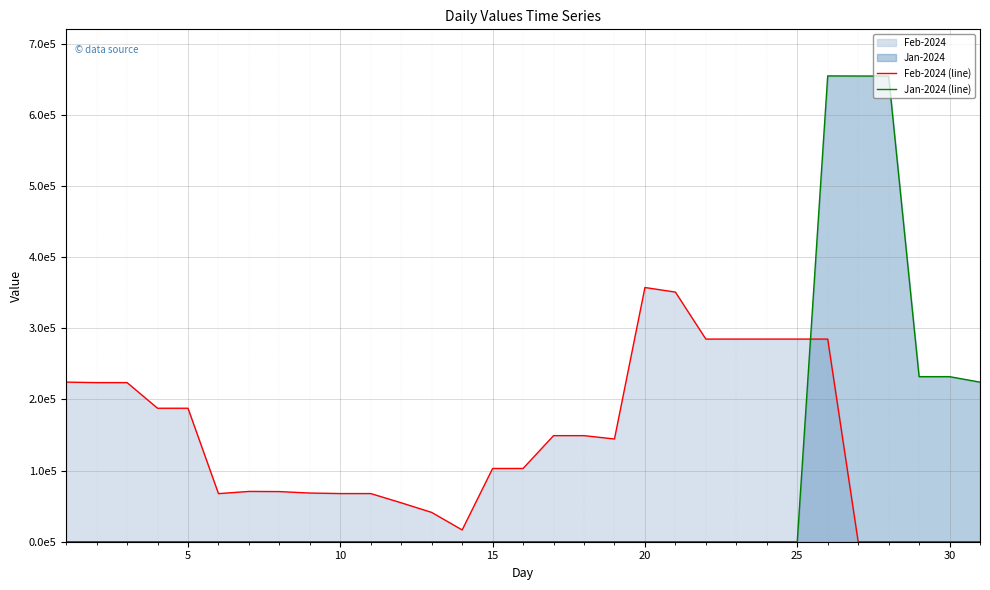

Does the chart display data point markers on the line(s)?

No